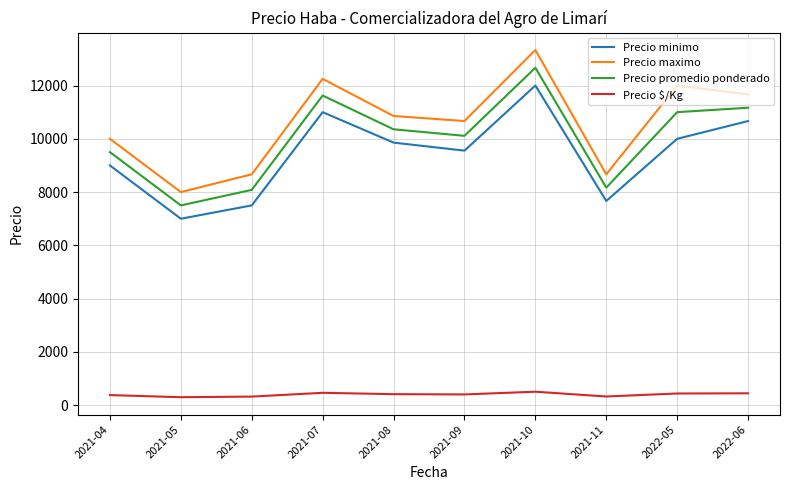

Between 2021-11 and 2022-05, which series saw the biggest shift?

Precio maximo